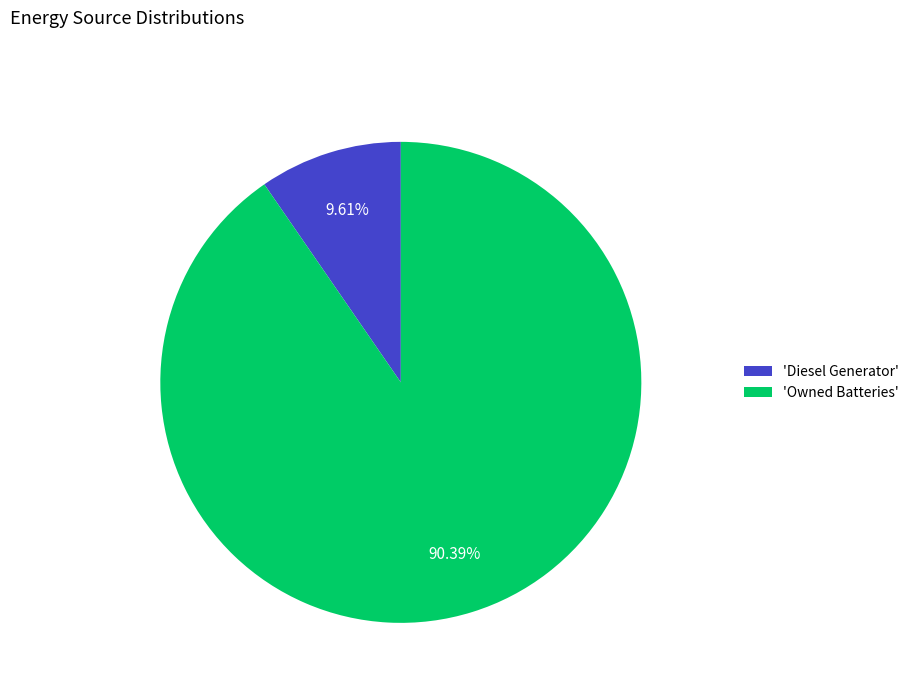

Combined, do 'Diesel Generator' and 'Owned Batteries' account for over 50%?

Yes